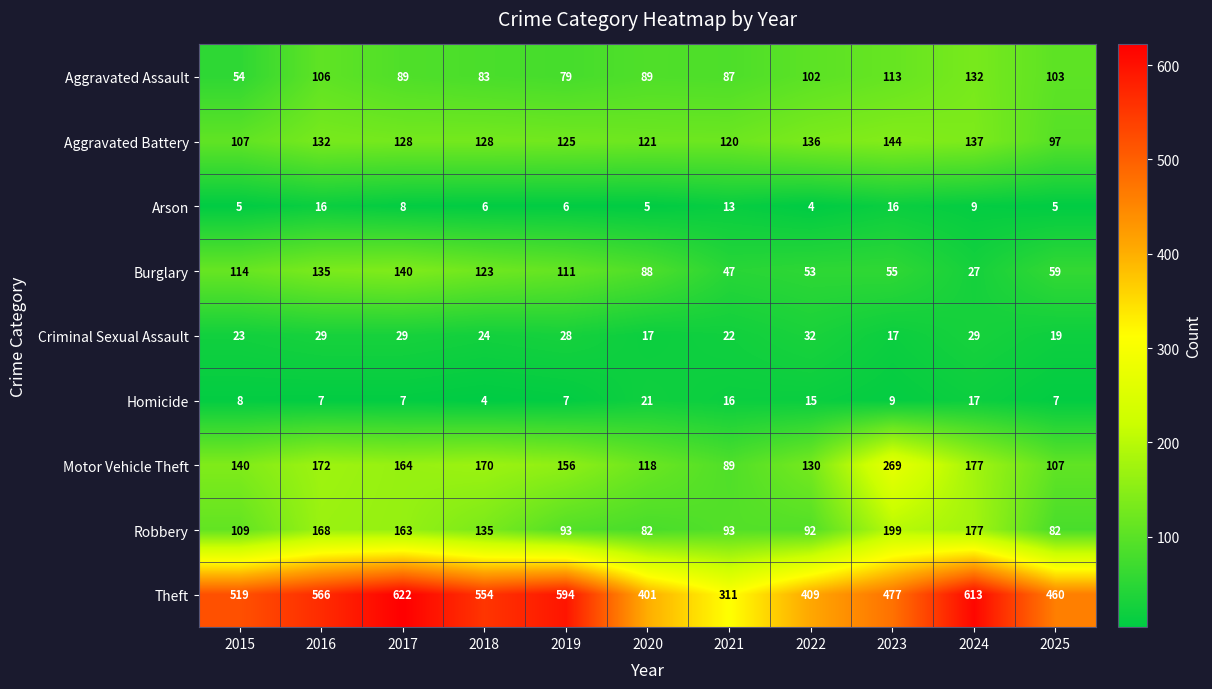

What is the spread (max minus min) of values at 2022?

405